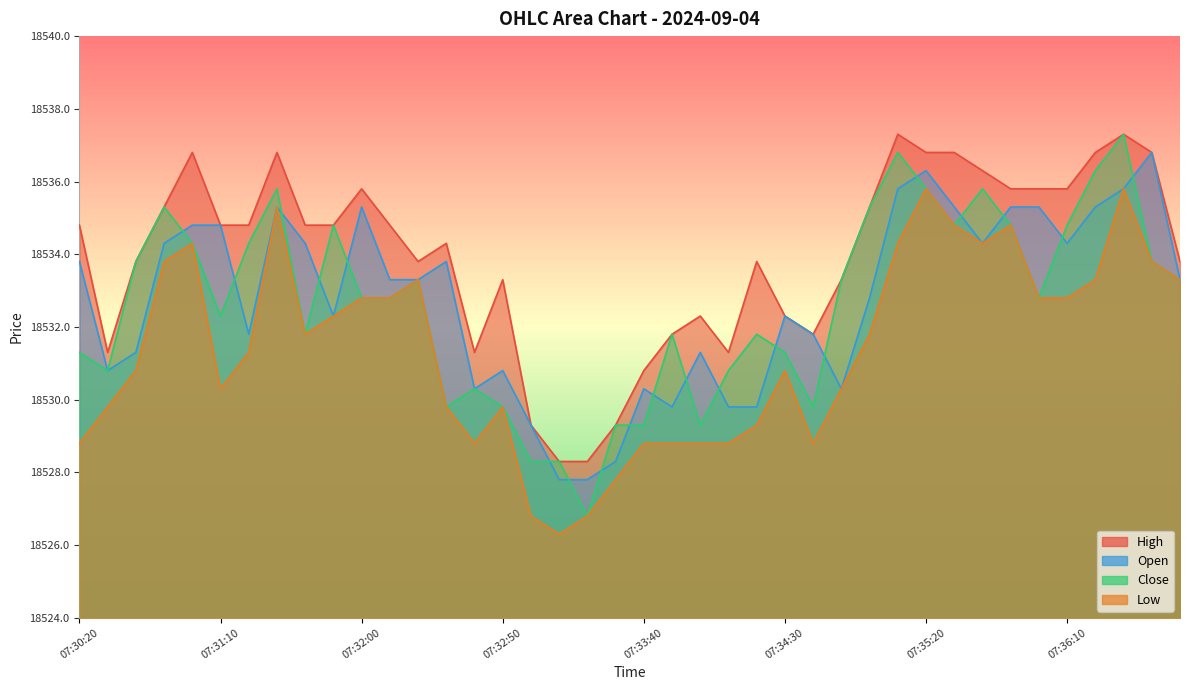

Which series has the widest spread of values?

Close